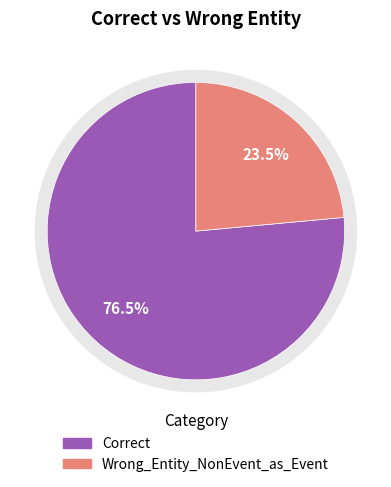

Combined, what portion of the pie is Correct and Wrong_Entity_NonEvent_as_Event?

100.0%